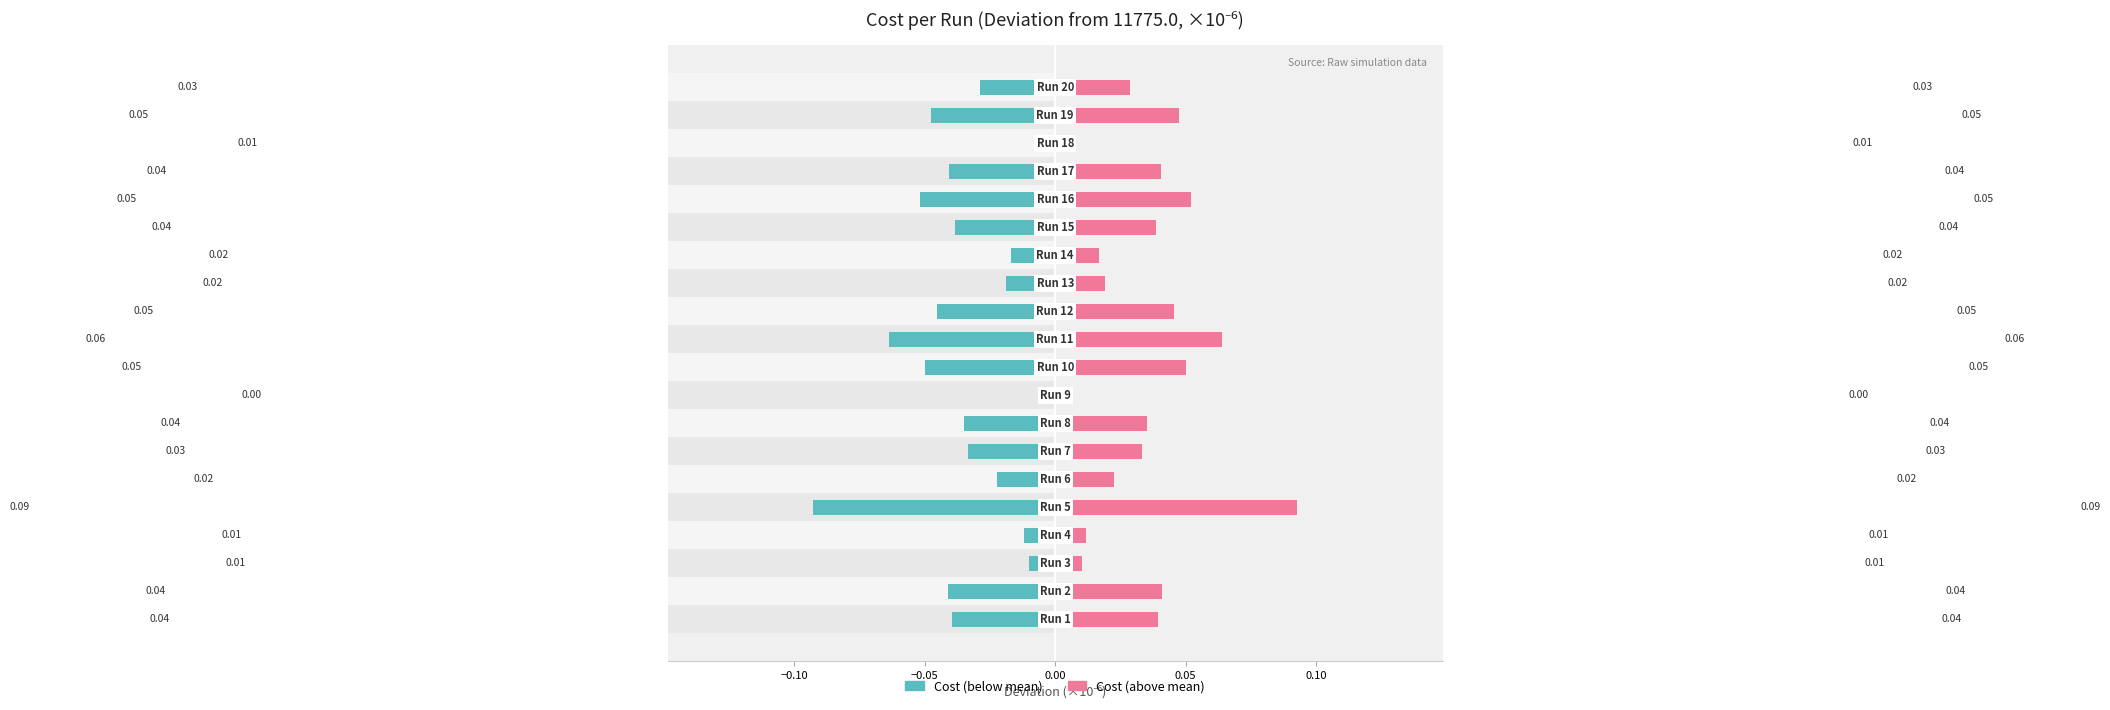

What is the minimum value for Left (negative deviation)?

-0.1